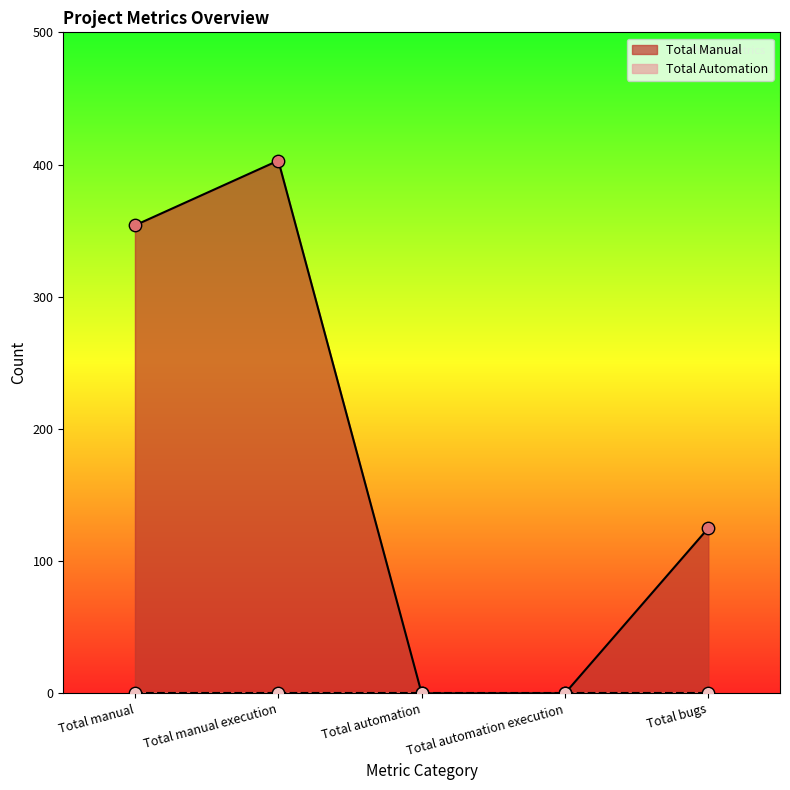

Approximately how many times larger is the value at Total bugs compared to Total manual?

0.4